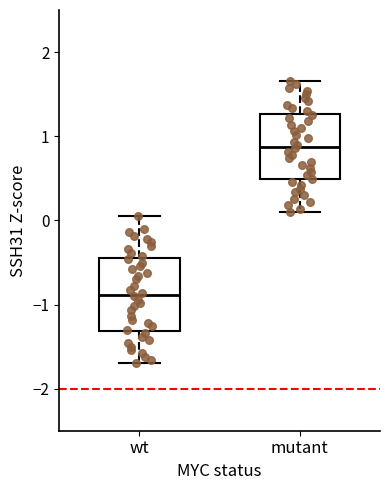

Reading left to right, read every box against the y-axis: the position of its median line, the range the box covers, and the ends of its whiskers. The values are not printed on the chart, so give them approximately, as read against the axis.

wt: median -0.9, box -1.3 to -0.5, whiskers -1.7 to 0.1
mutant: median 0.9, box 0.5 to 1.3, whiskers 0.1 to 1.7